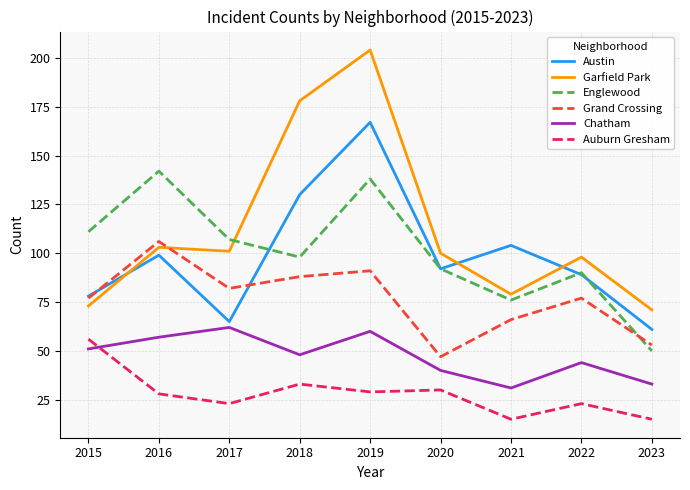

Which series has the largest range (max minus min)?

Garfield Park